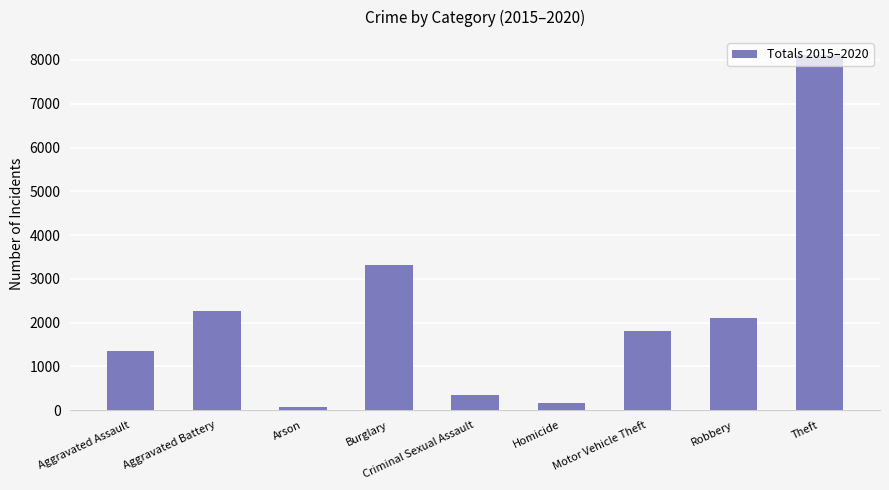

Which label corresponds to the largest value in the chart?

Theft